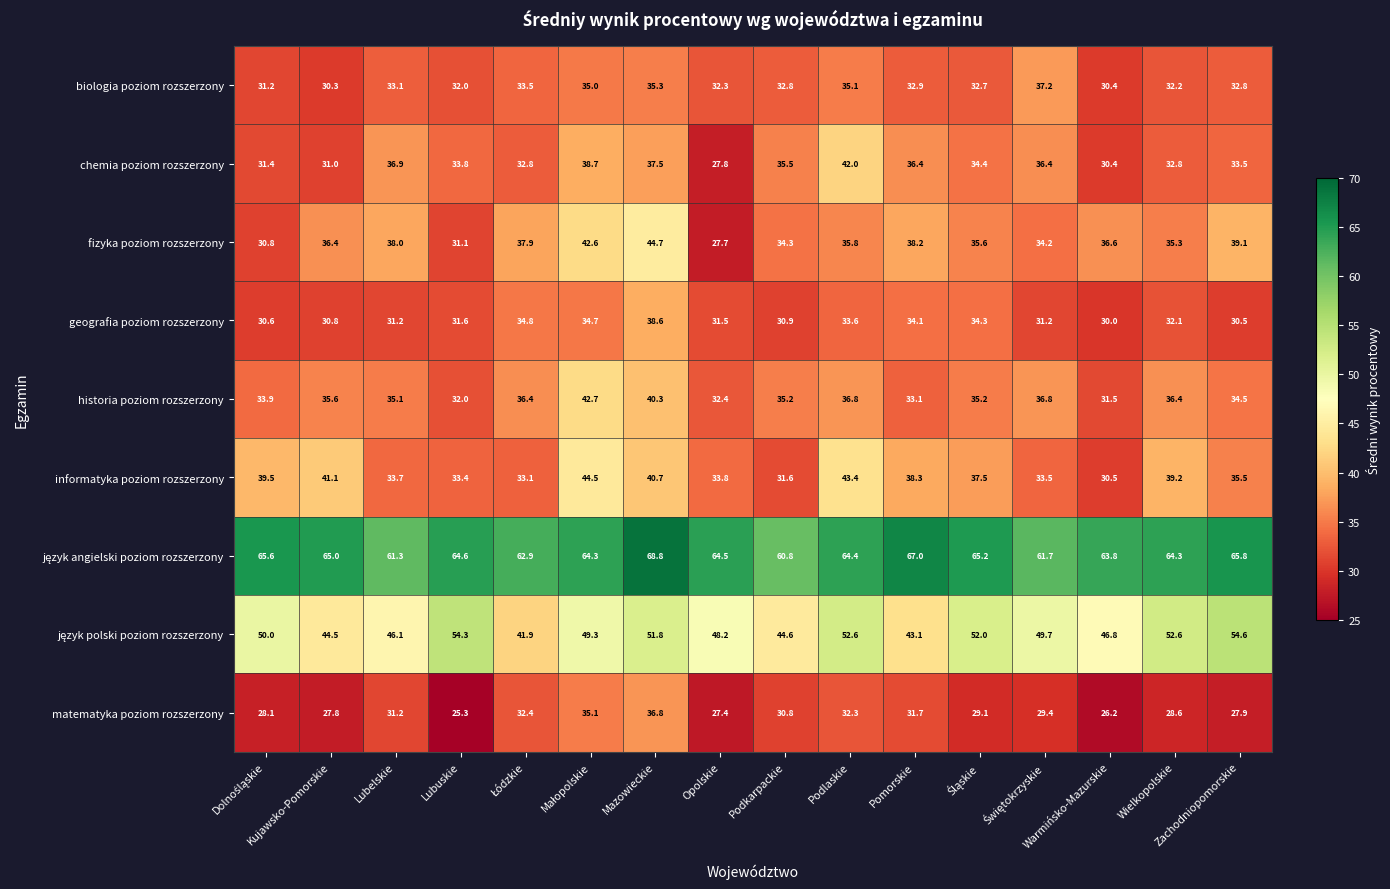

What is the minimum value for informatyka poziom rozszerzony?

30.5